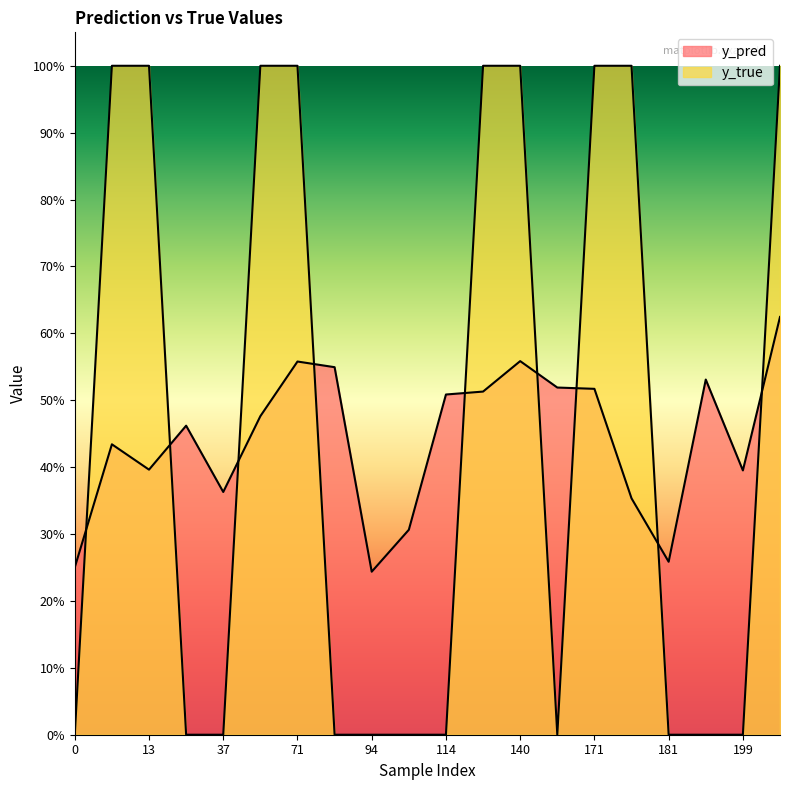

At how many categories does at least one series exceed 0?

20